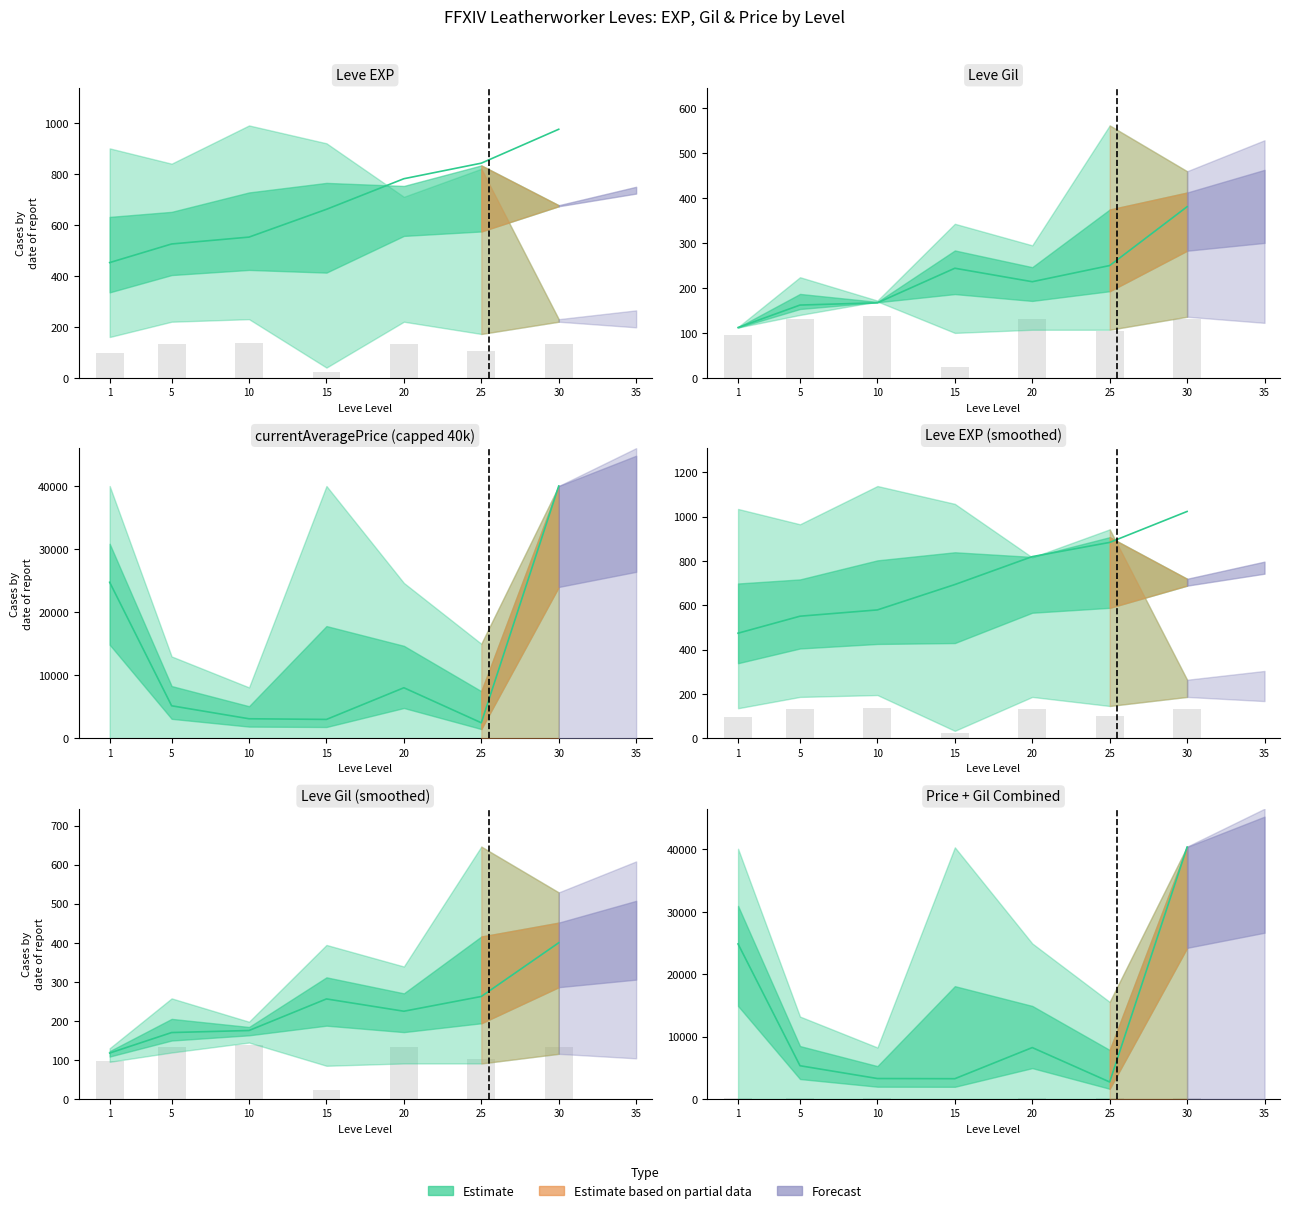

What is the sum of the values at 1 and 20?

33094